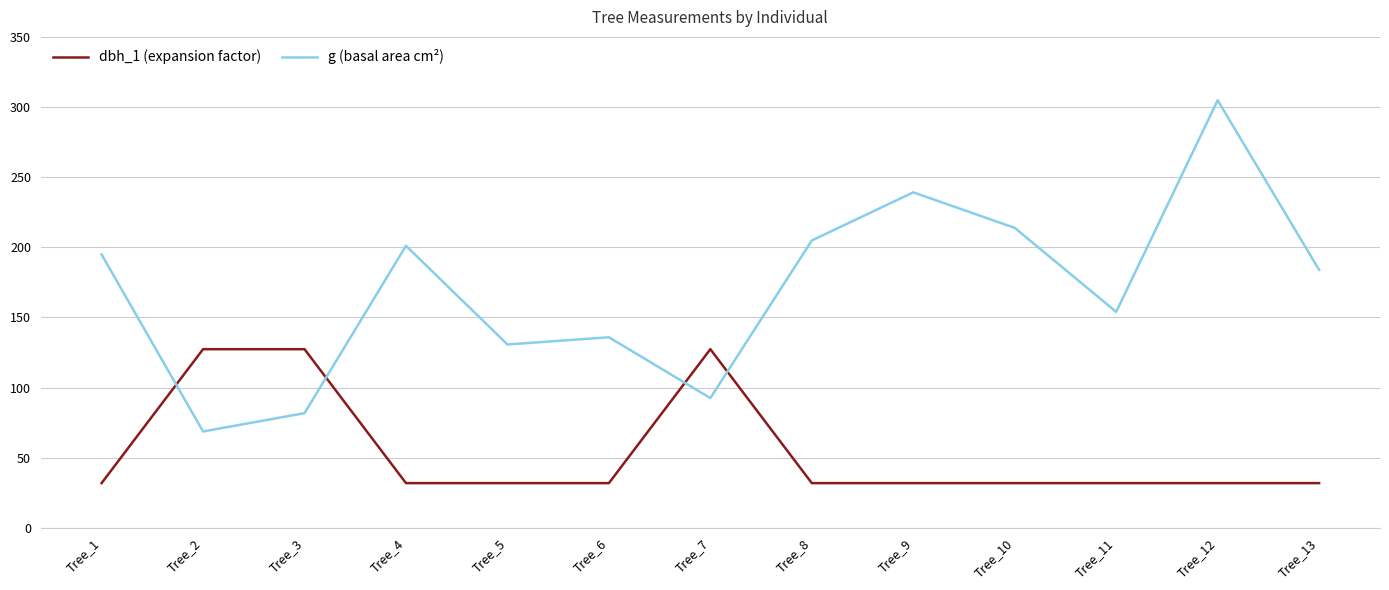

How many times do g (basal area cm²) and dbh_1 (expansion factor) cross each other?

4